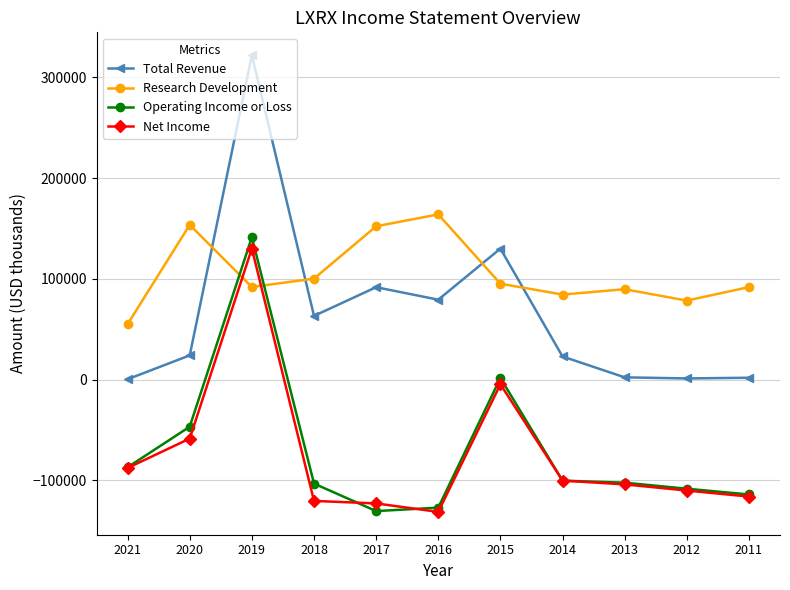

Which series has the largest total across all categories?

Research Development